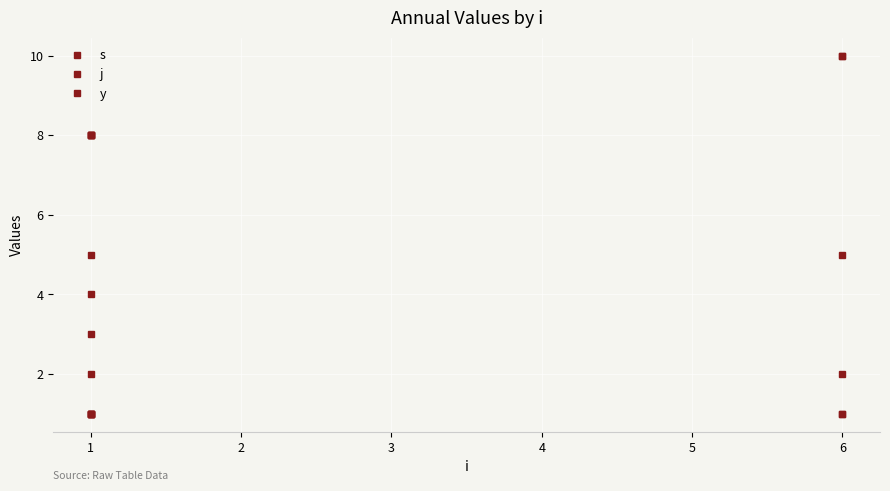

Which series has the largest total across all categories?

j